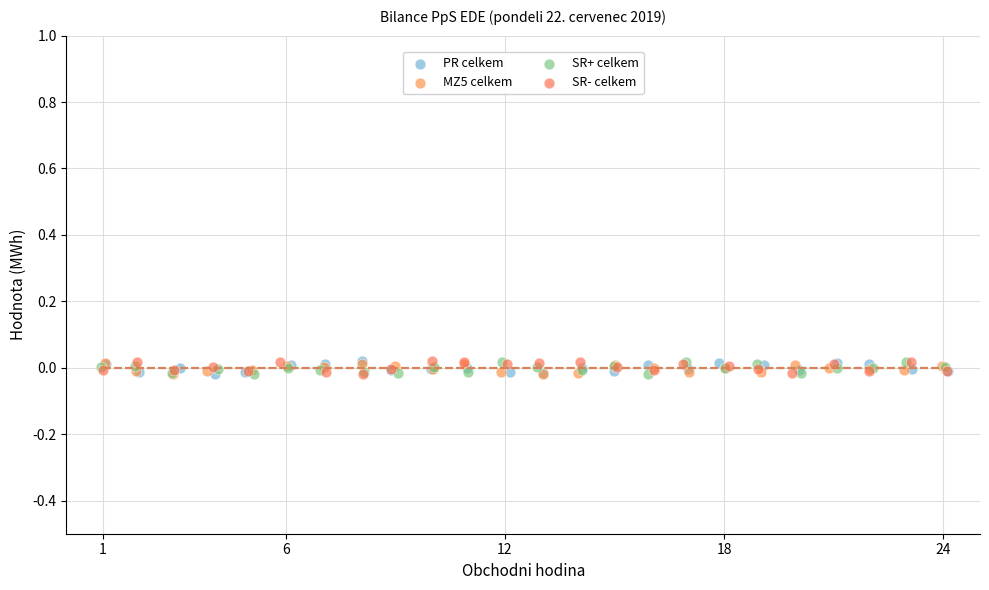

What are all the series names shown in the legend?

PR celkem, MZ5 celkem, SR+ celkem, SR- celkem